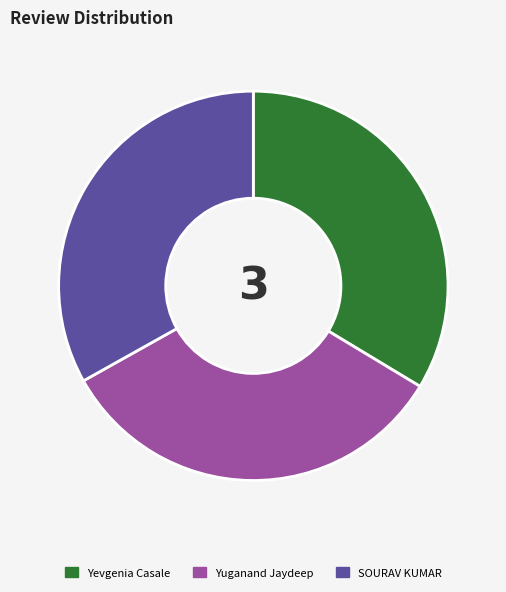

Is it true that Yevgenia Casale is 43% of the pie?

False